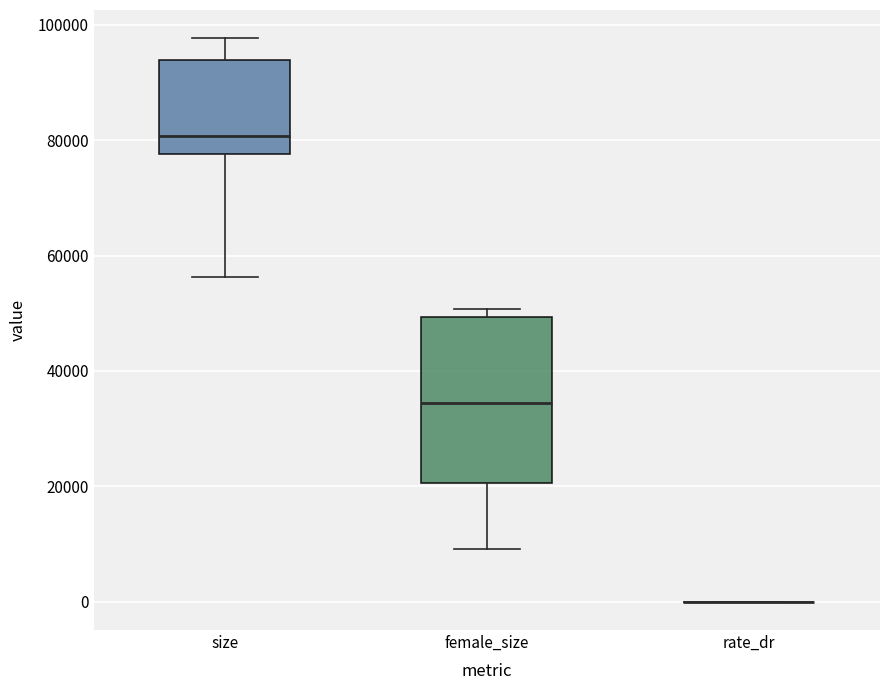

Reading left to right, read every box against the y-axis: the position of its median line, the range the box covers, and the ends of its whiskers. The values are not printed on the chart, so give them approximately, as read against the axis.

size: median 80000, box 78000 to 94000, whiskers 56000 to 98000
female_size: median 34000, box 20000 to 50000, whiskers 10000 to 50000 (just above the box's upper edge)
rate_dr: box collapsed to a line at 0, whiskers 0 to 0